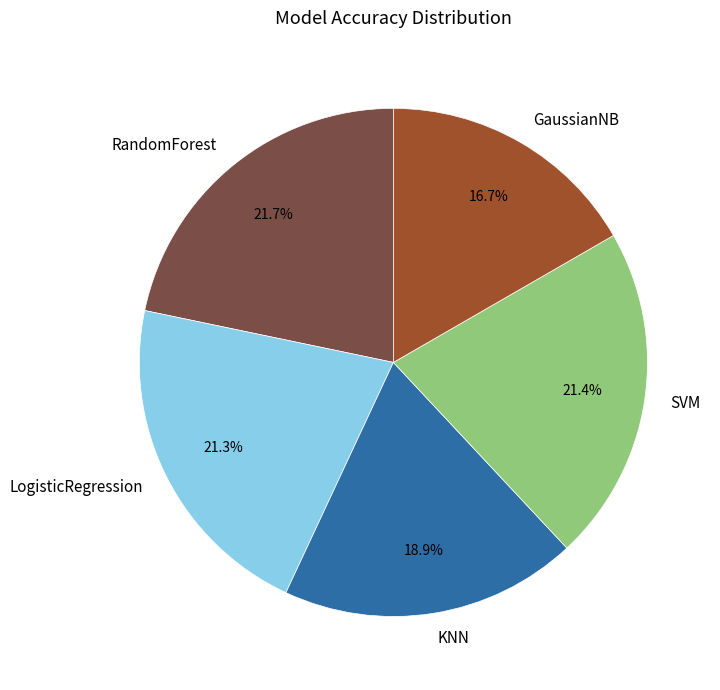

Does any single category account for the majority?

No